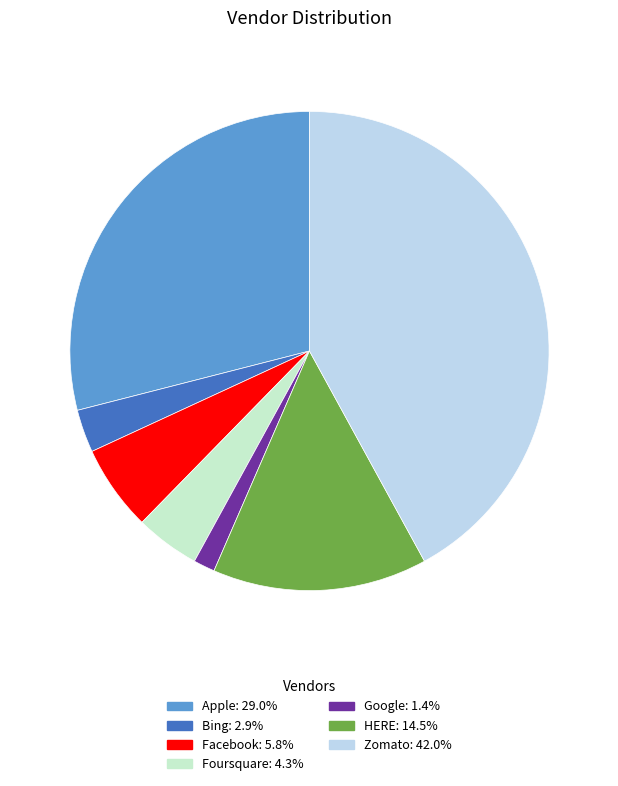

Which has a higher value, Apple or Bing?

Apple